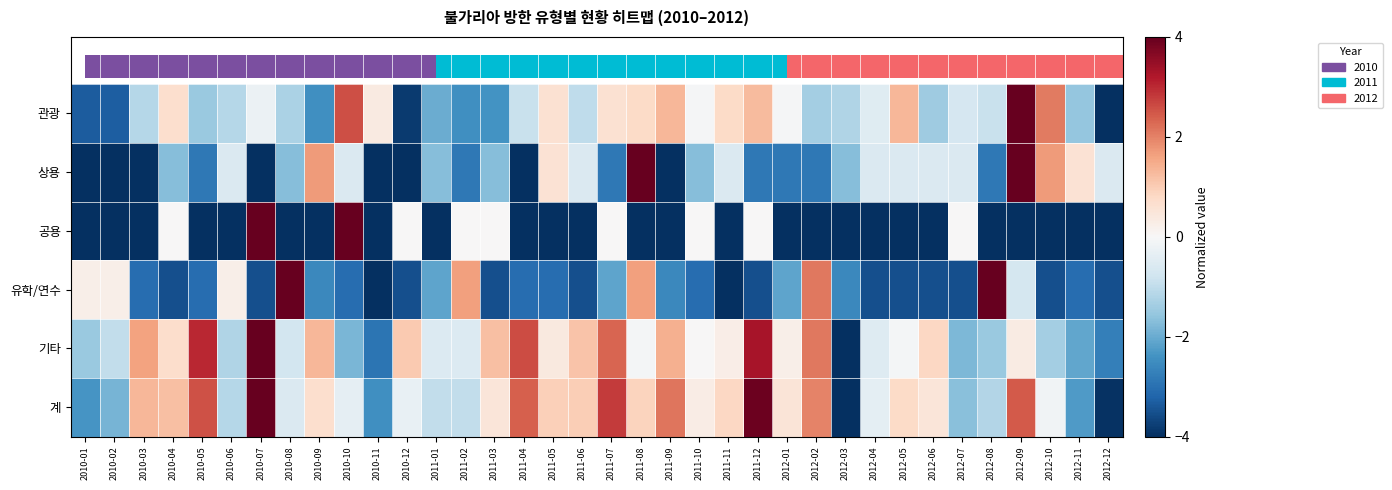

The value of 상용 at 2010-04 is -2.4. True or false?

False